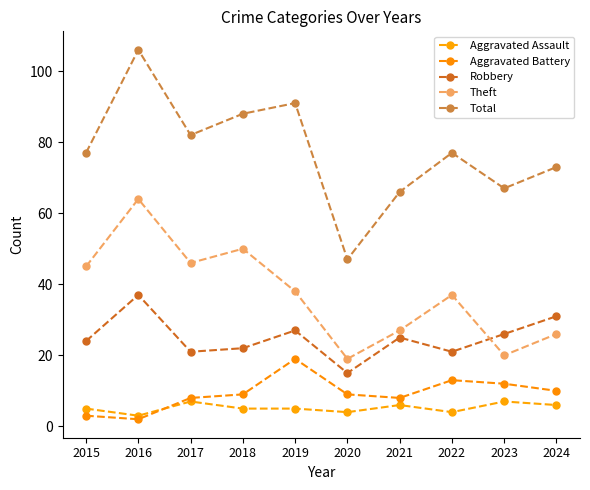

List the series in order of their peak value, lowest first.

Aggravated Assault, Aggravated Battery, Robbery, Theft, Total